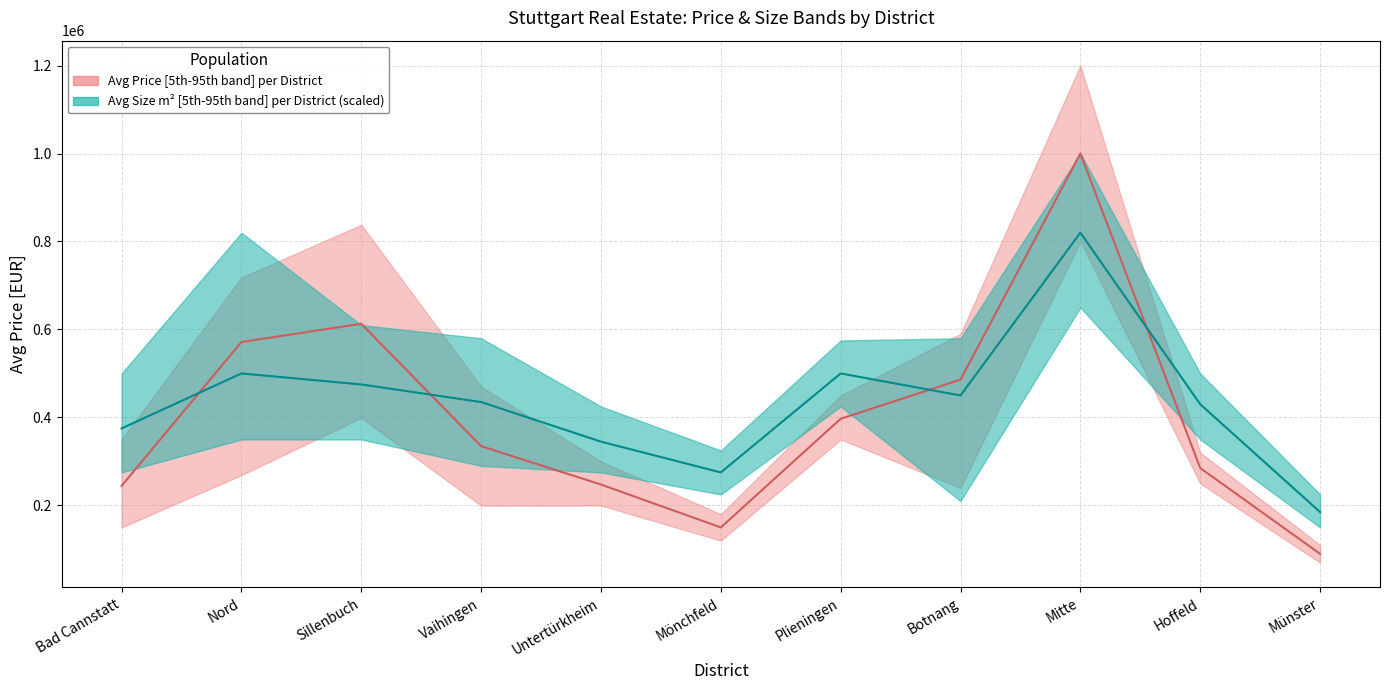

Reading left to right, list all the values displayed in this chart.

Avg Price: 244500	571525	612916	334750	247500	150000	397000	486000	1000000	285000	90000
Avg Price Lower: 150000	269000	399000	199500	200000	120000	350000	240000	800000	250000	70000
Avg Price Upper: 350000	718100	838000	470000	300000	180000	450000	590000	1200000	320000	110000
Avg Meters: 75	100	95	87	69	55	100	90	164	86	37
Avg Meters Lower: 55	70	70	58	55	45	85	42	130	70	30
Avg Meters Upper: 100	164	122	116	85	65	115	116	200	100	45